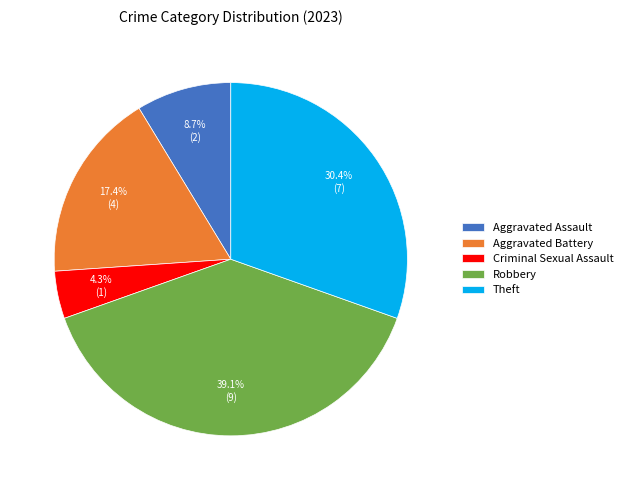

Is there any slice that represents more than half of the pie?

No